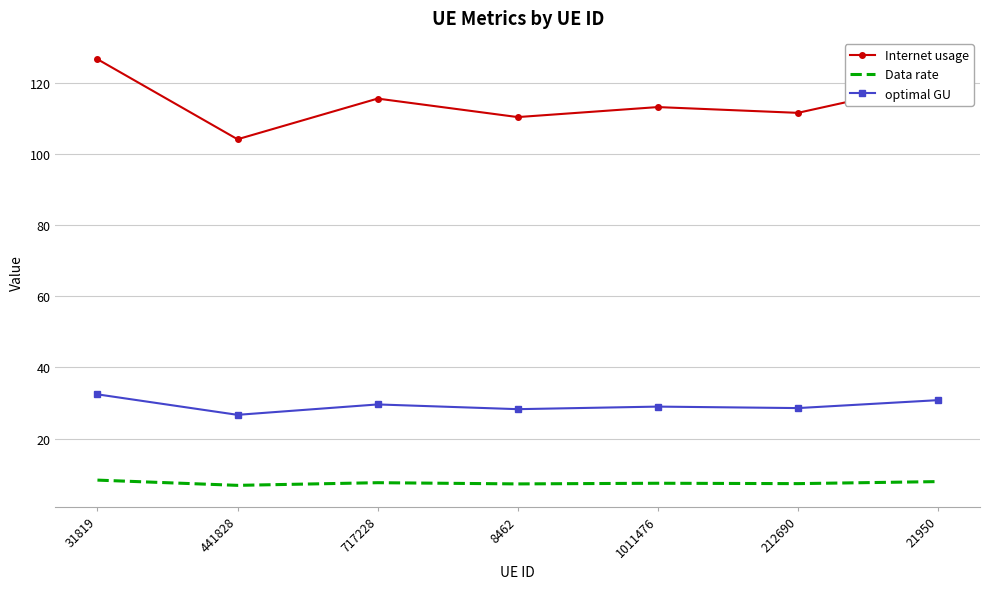

At 717228, list the series in order from largest to smallest.

Internet usage, optimal GU, Data rate